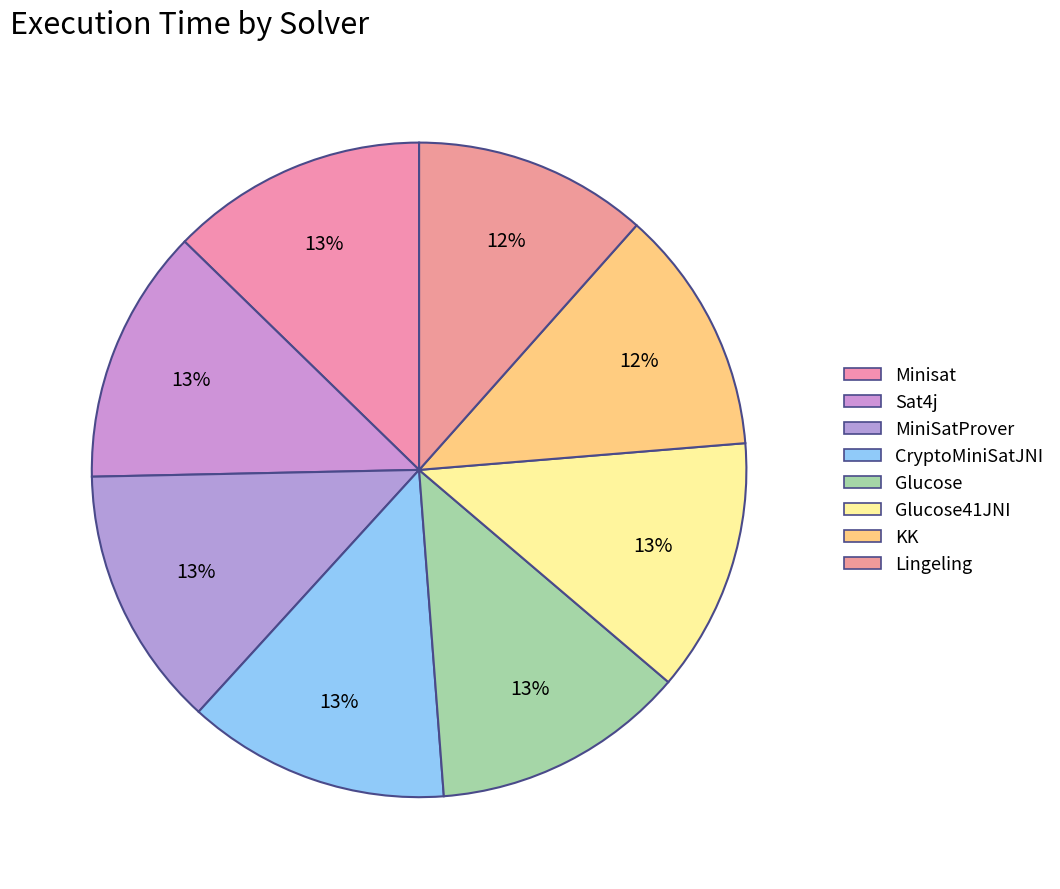

Approximately how many times larger is the value at KK compared to Lingeling?

1.0